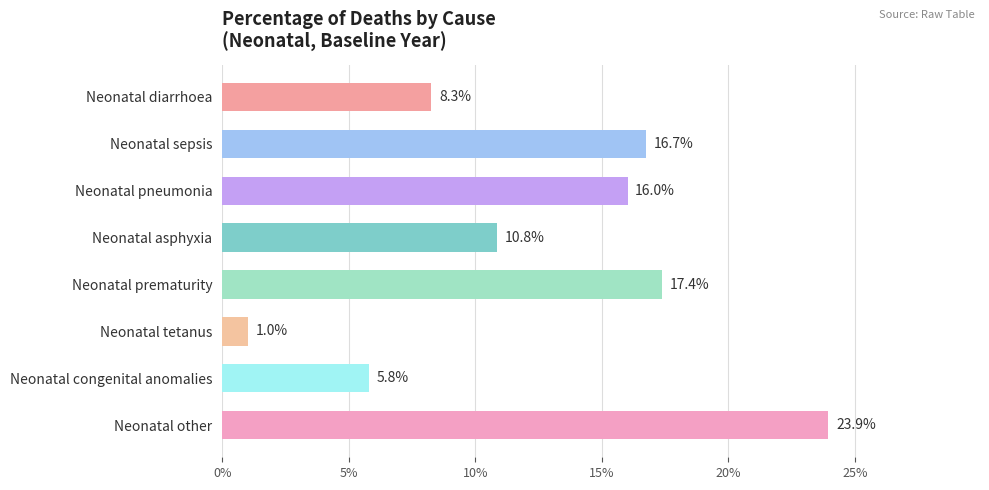

Are the bars horizontal?

Yes